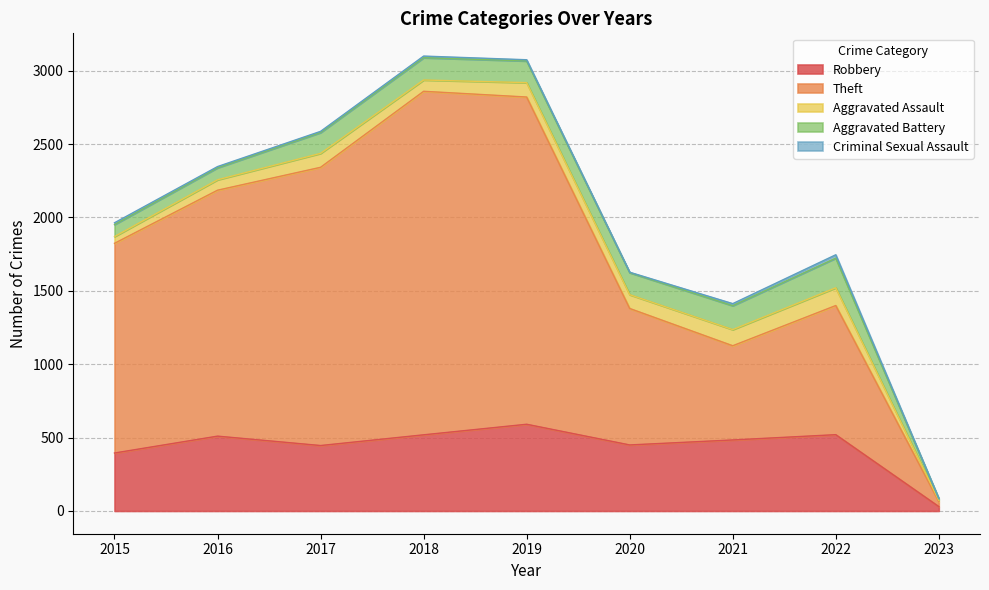

At which label does Robbery first exceed 484?

2016